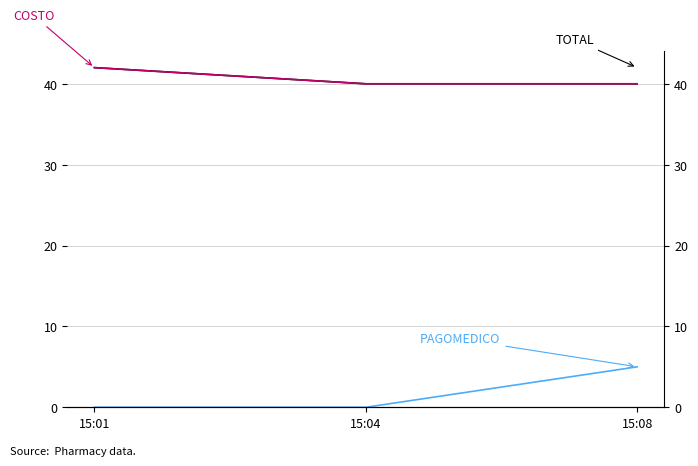

At how many categories does at least one series exceed 9?

3